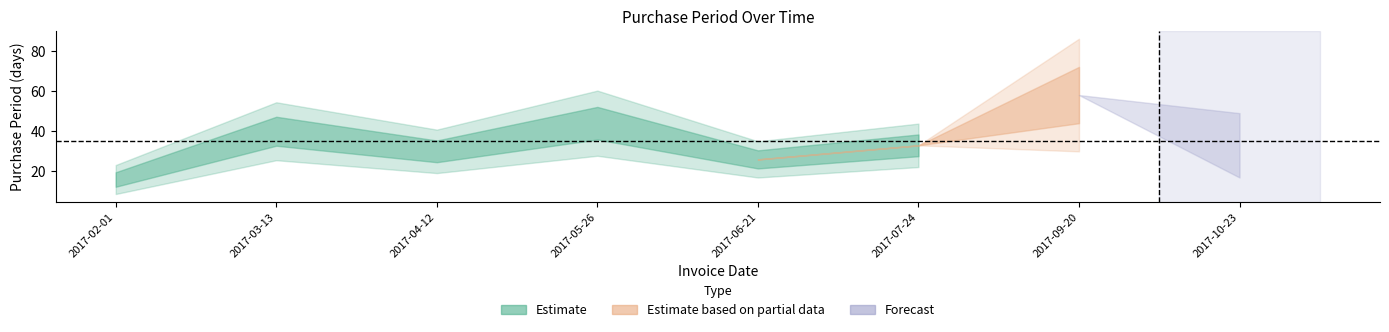

Count the number of values greater than 33.

3